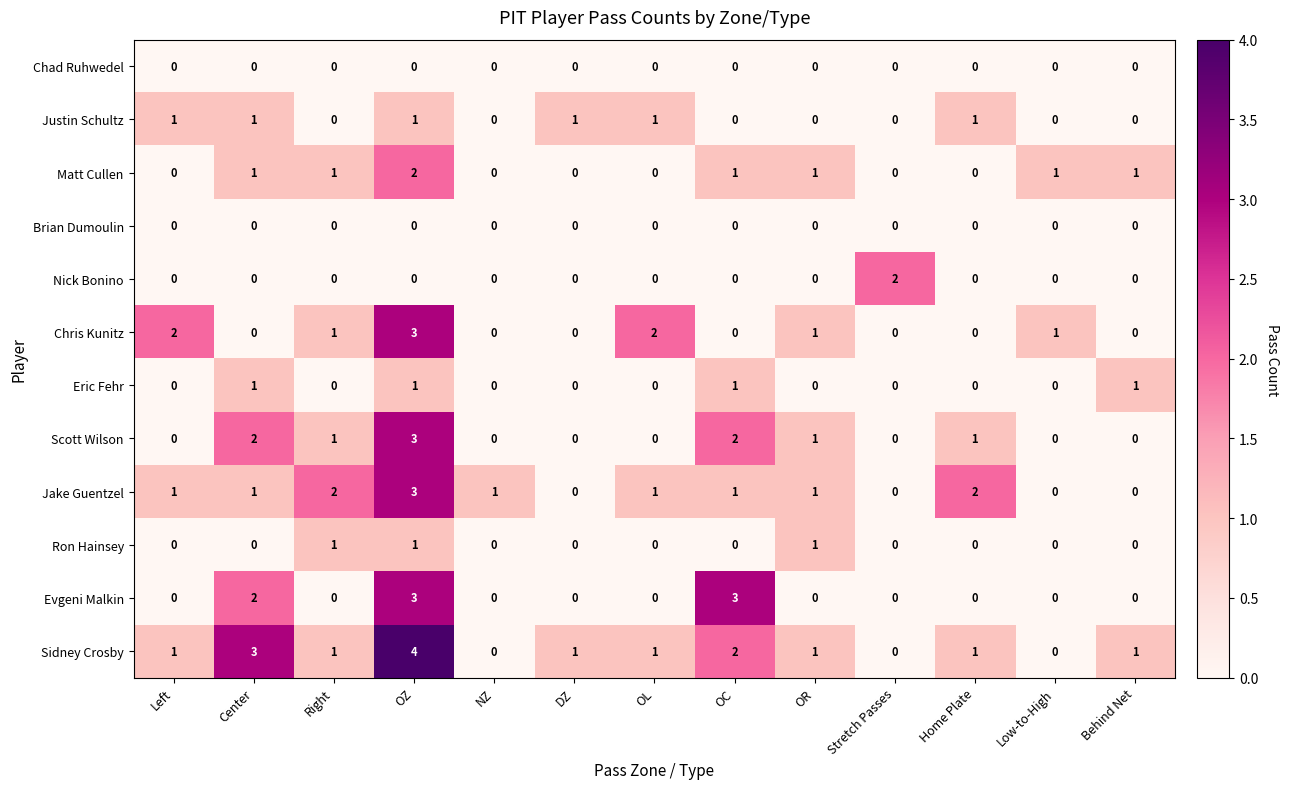

Which series has the largest total across all categories?

Sidney Crosby